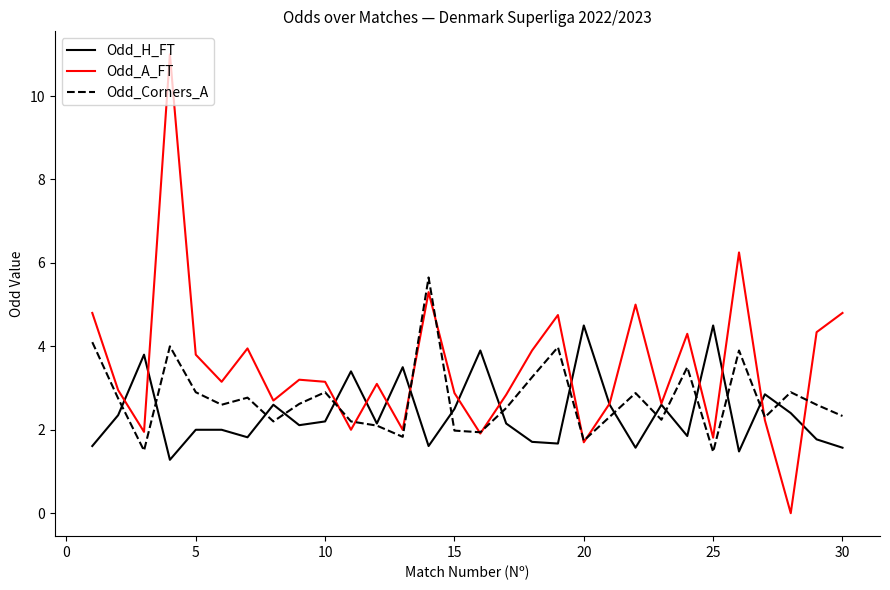

Rank the series by their average value, from lowest to highest.

Odd_H_FT, Odd_Corners_A, Odd_A_FT